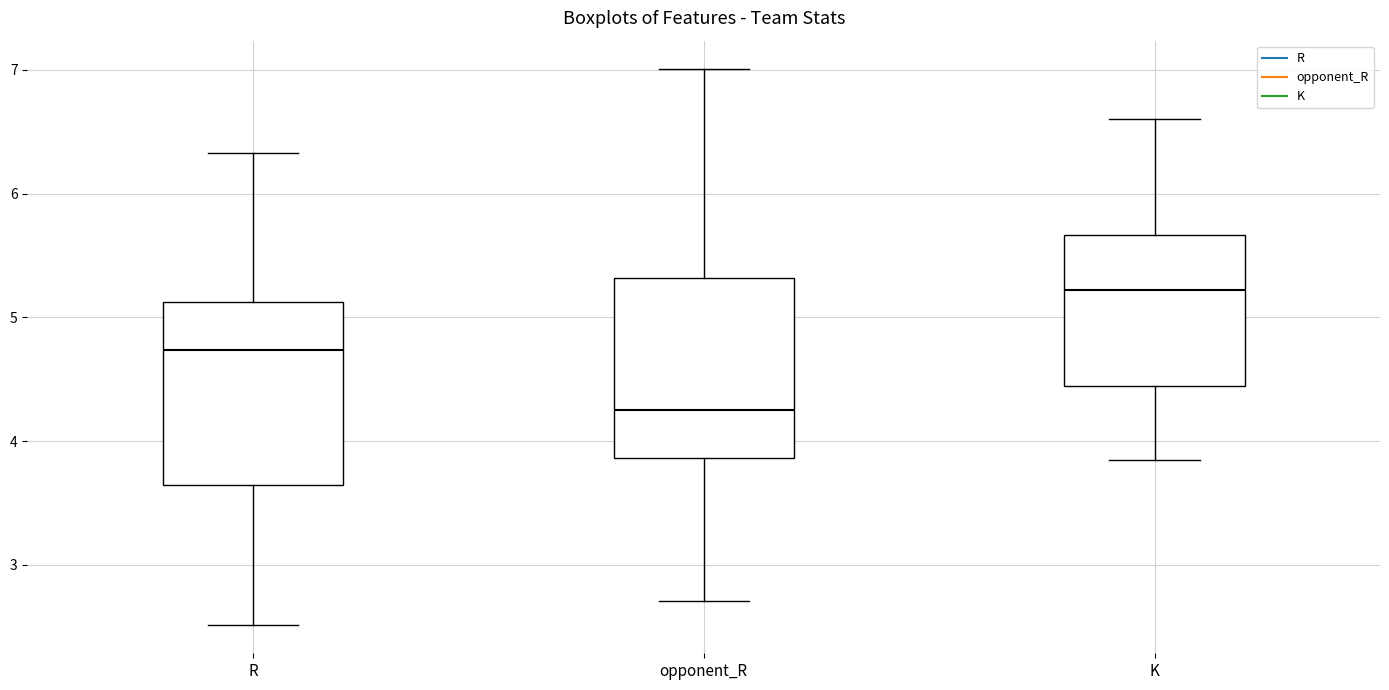

Which box has the highest median line?

K